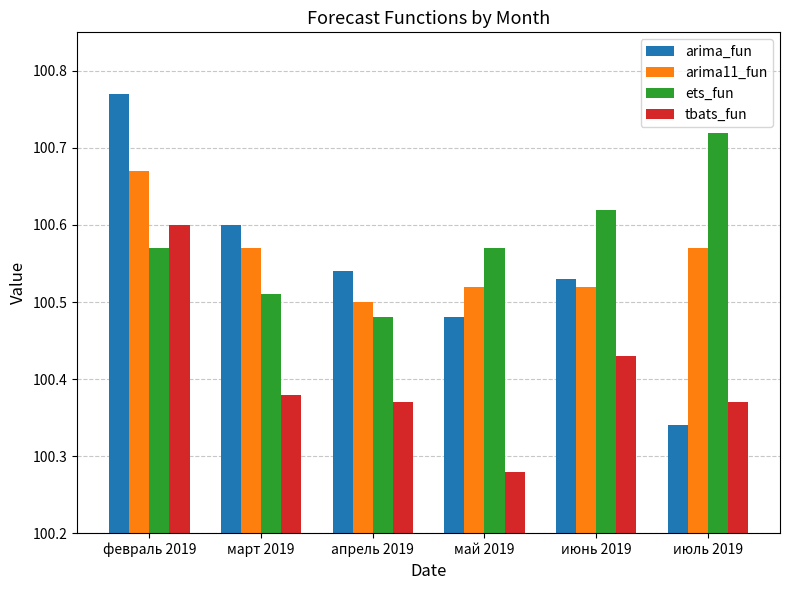

What is the spread (max minus min) of values at июль 2019?

0.4